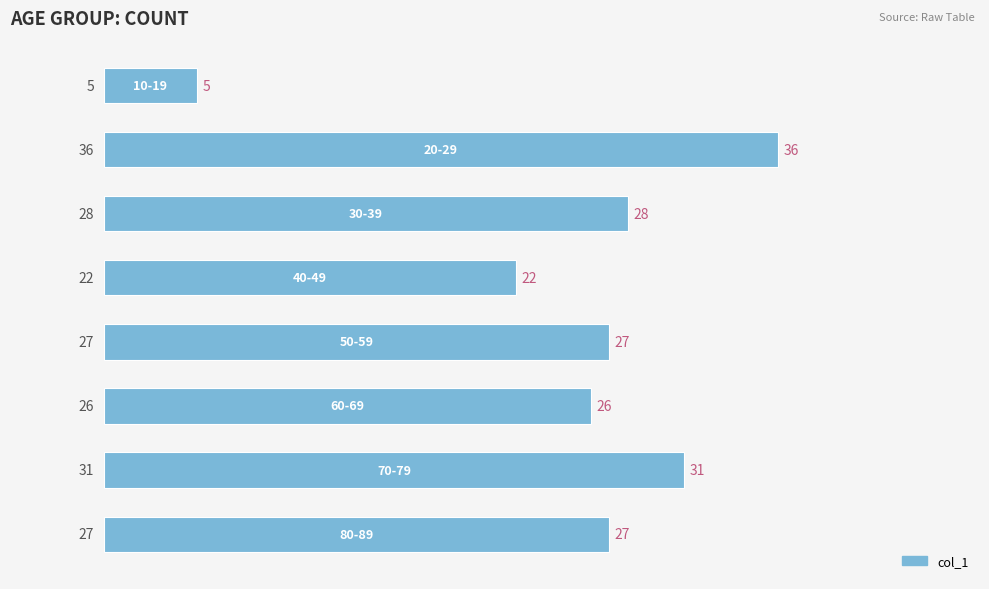

What is the greatest value displayed?

36